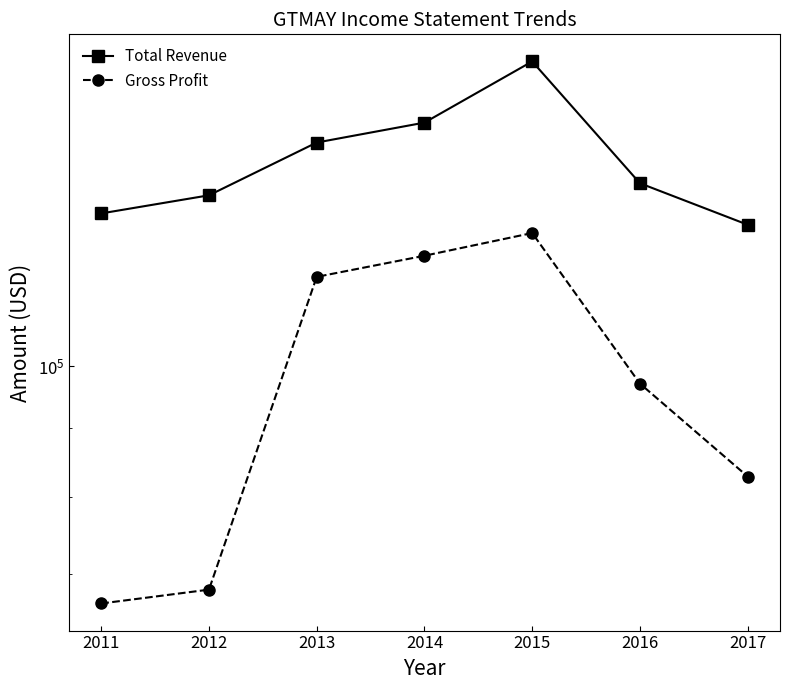

Where does the Total Revenue series first go above 136900?

2013